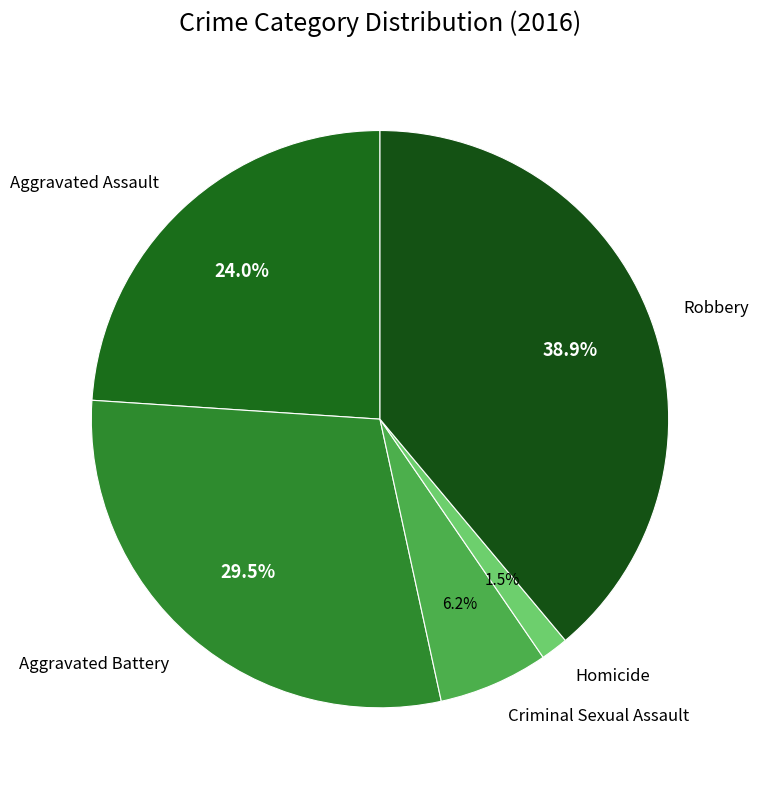

Combined, do Aggravated Assault and Robbery account for over 50%?

Yes